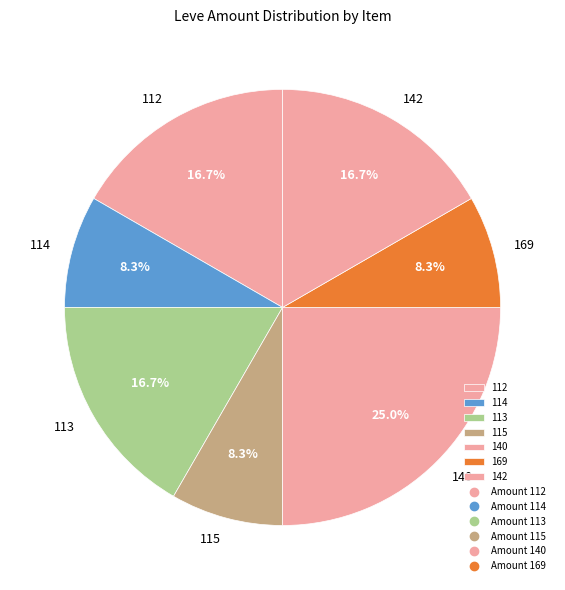

What is the largest slice in the pie chart?

140